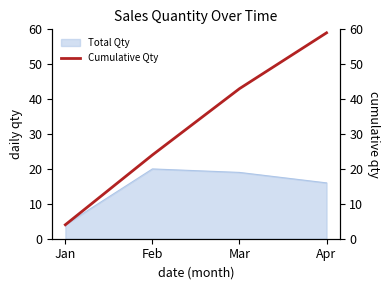

How many lines are shown in the chart?

1